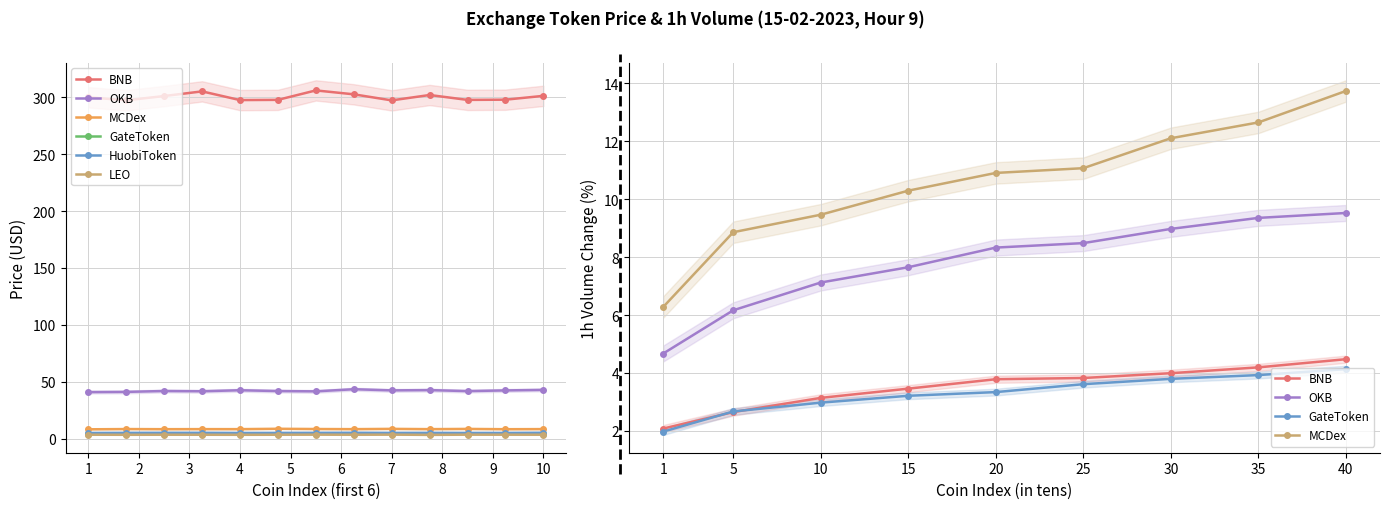

True or false: MCDex and LEO intersect in this chart.

False